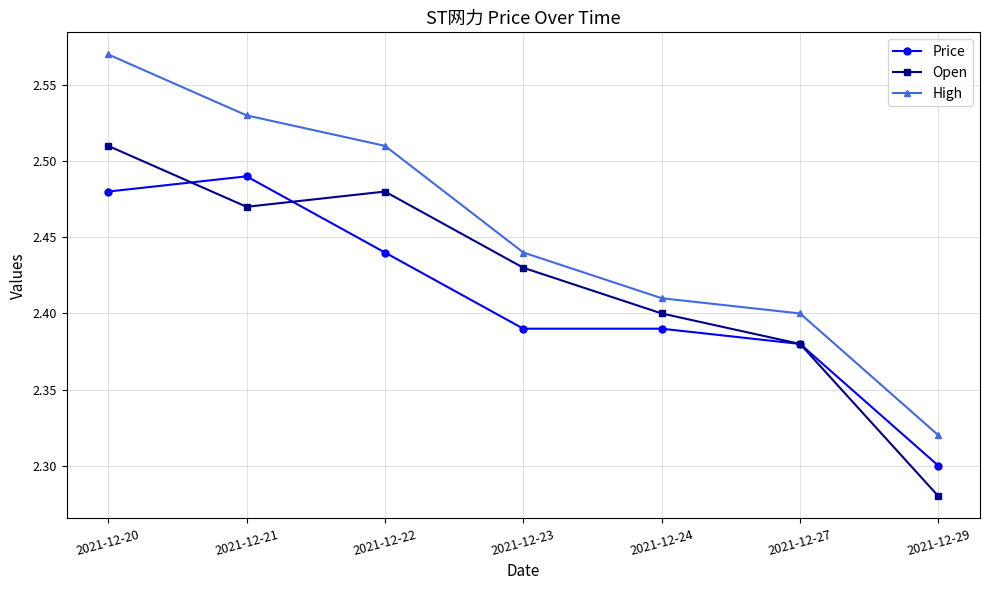

Is it true that High equals 2.4 at 2021-12-23?

True